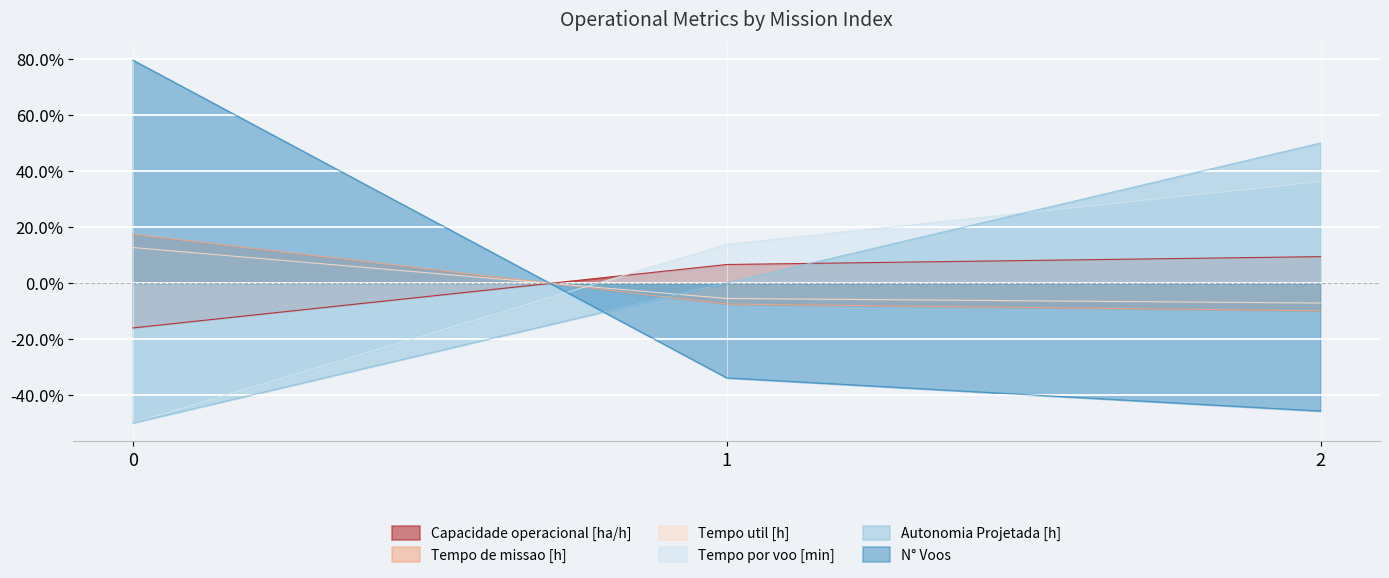

True or false: N° Voos has a value of -0.3 at 1.

True